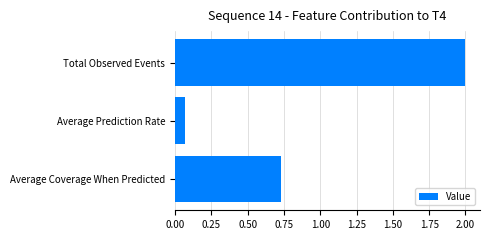

What is the difference between the maximum and minimum values?

1.9